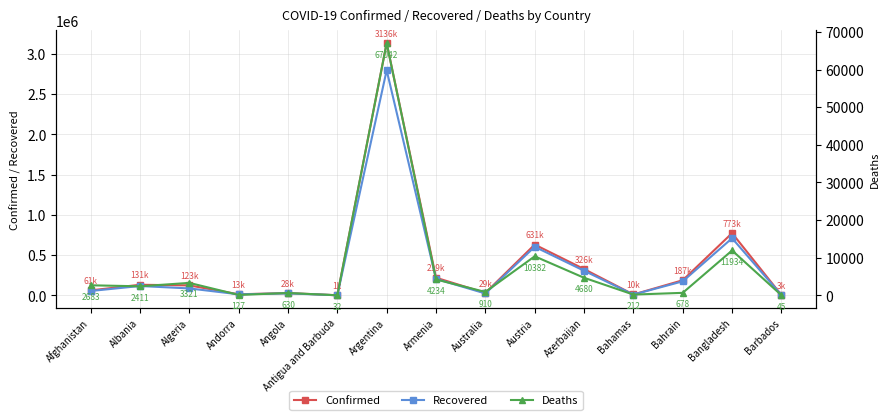

List the series in order of their peak value, lowest first.

Deaths, Recovered, Confirmed